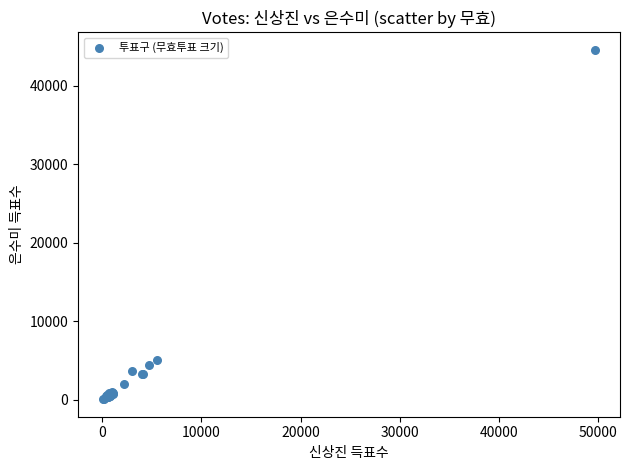

What Y value in the scatter plot is closest to 22312?

5126